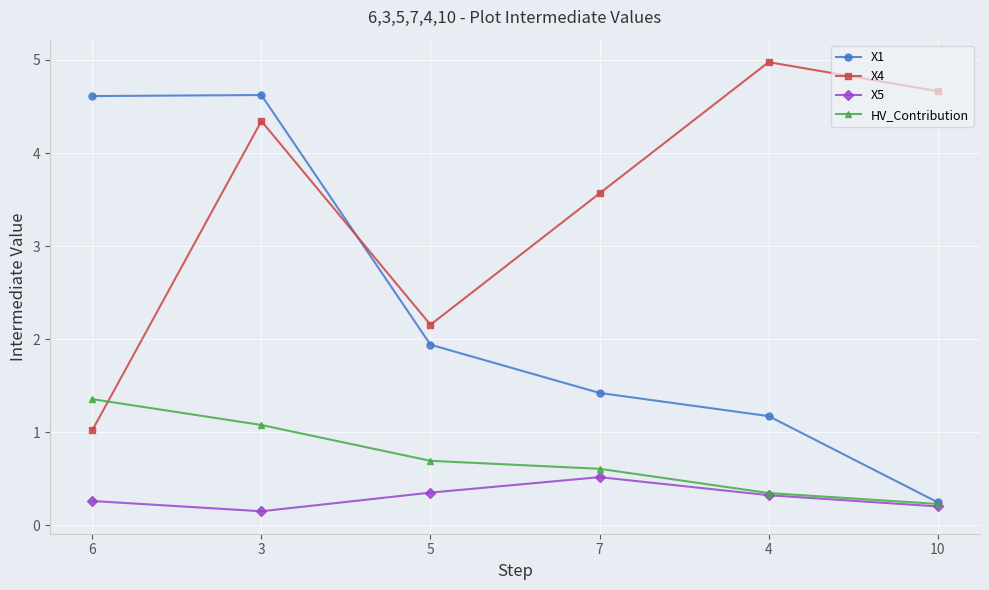

The value of X4 at 4 is 2.4. True or false?

False